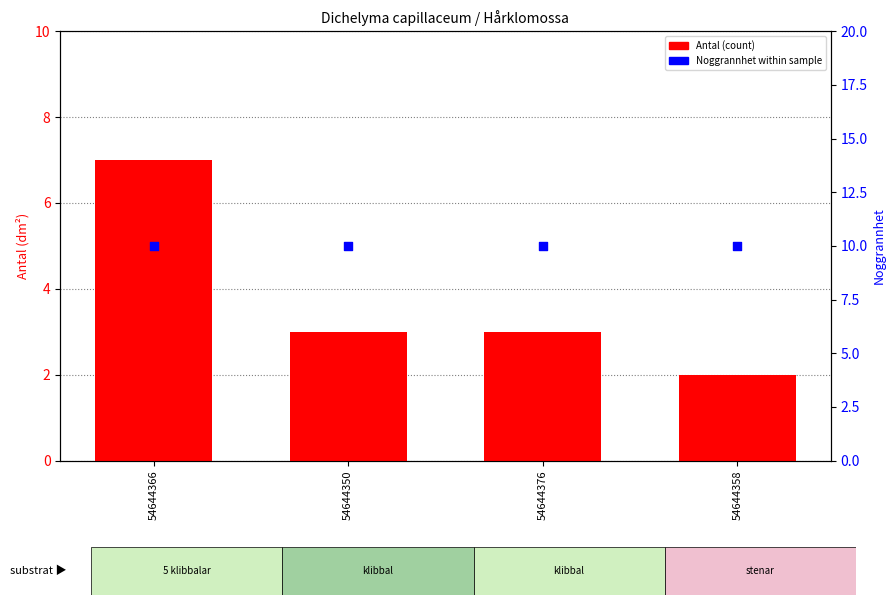

At how many categories does at least one series exceed 2?

4